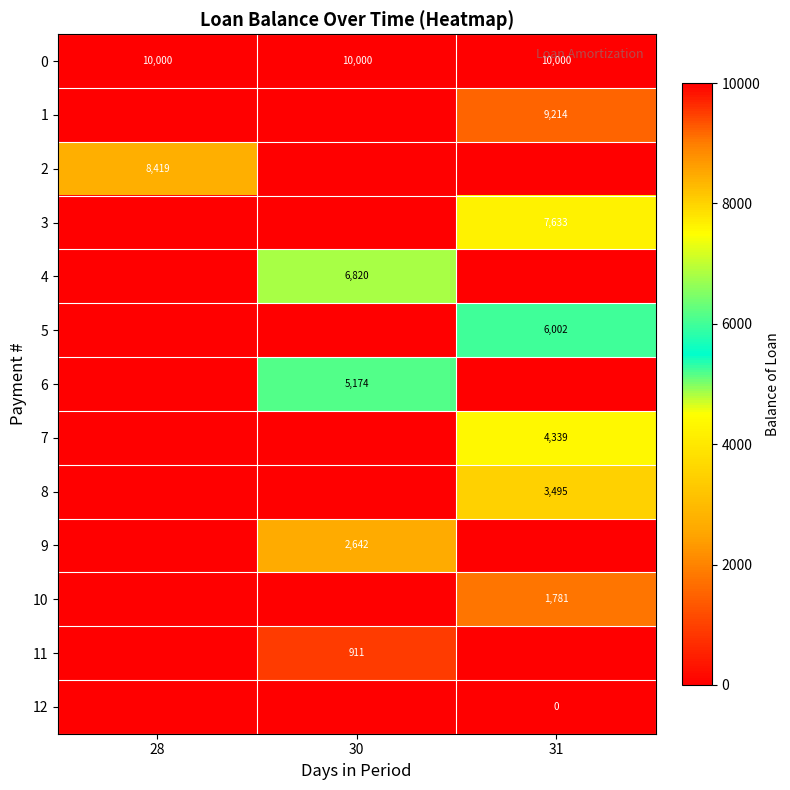

The 11 series shows 1212.2 at 30. True or false?

False